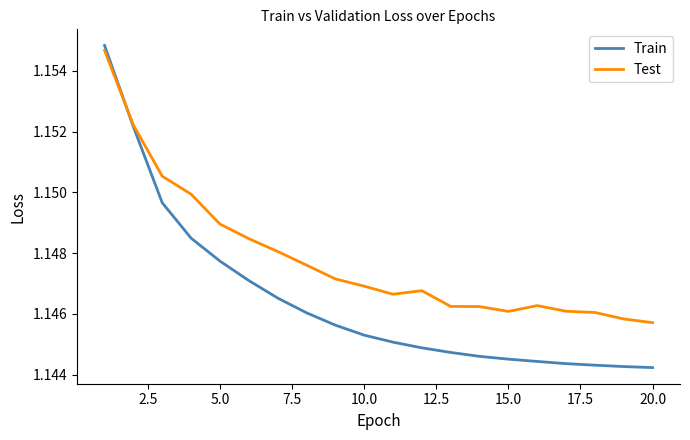

Which series has the widest spread of values?

Train